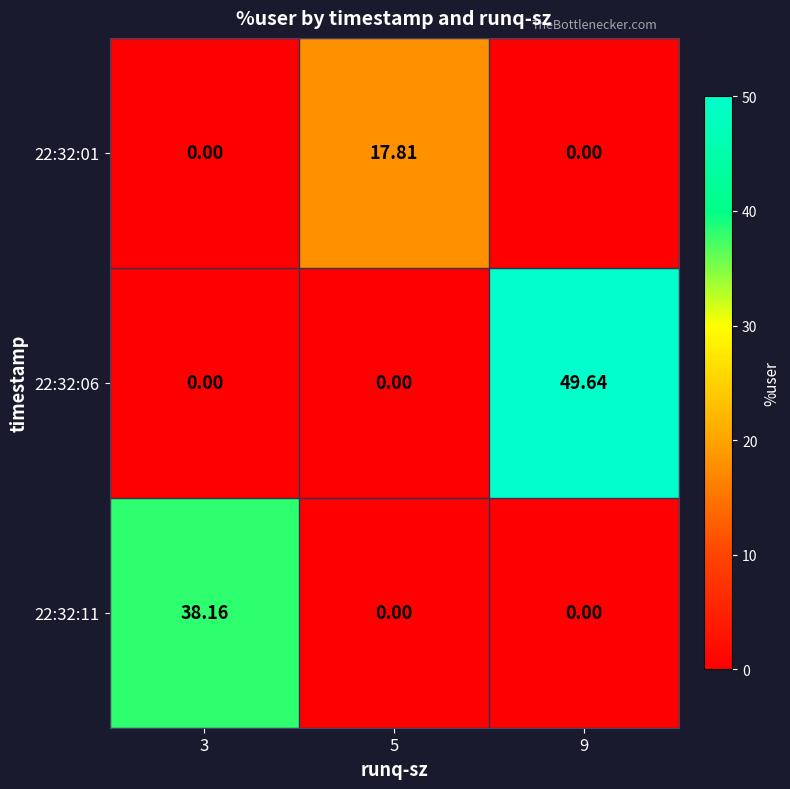

Is the value of 22:32:06 at 3 greater than the value of 22:32:11 at 3?

No